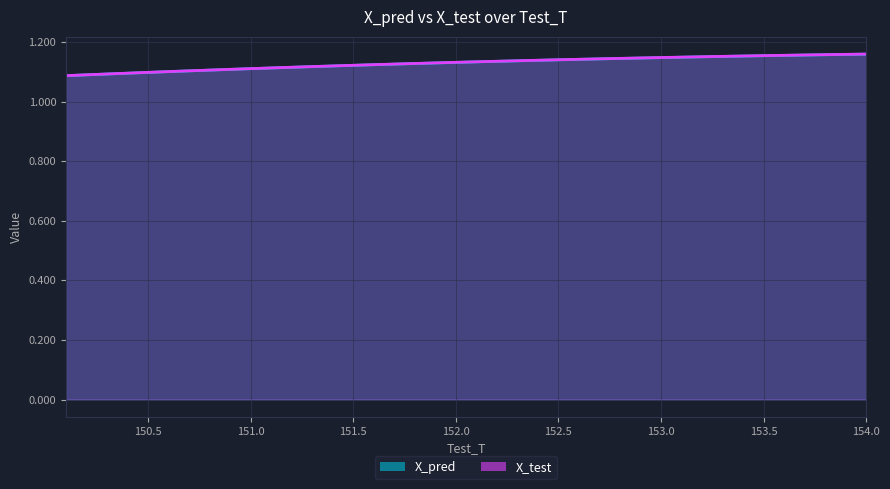

How many lines are shown in the chart?

2